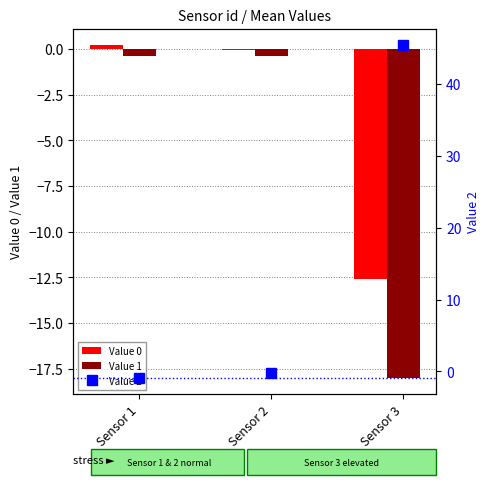

At Sensor 2, list the series in order from largest to smallest.

Value 0, Value 2, Value 1